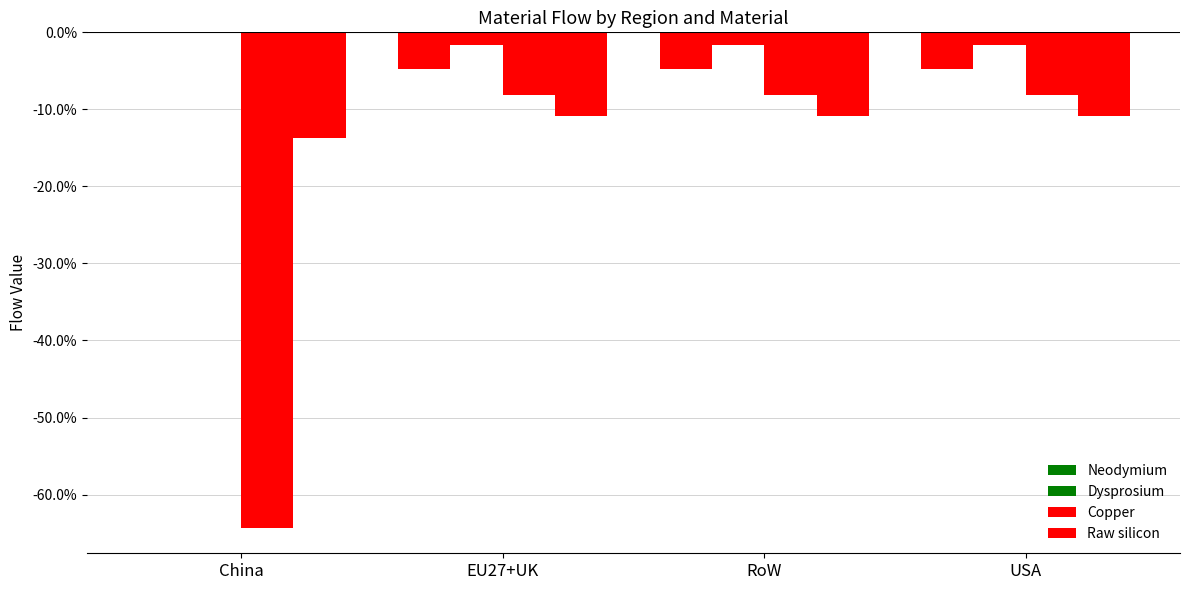

Are the bars horizontal?

No